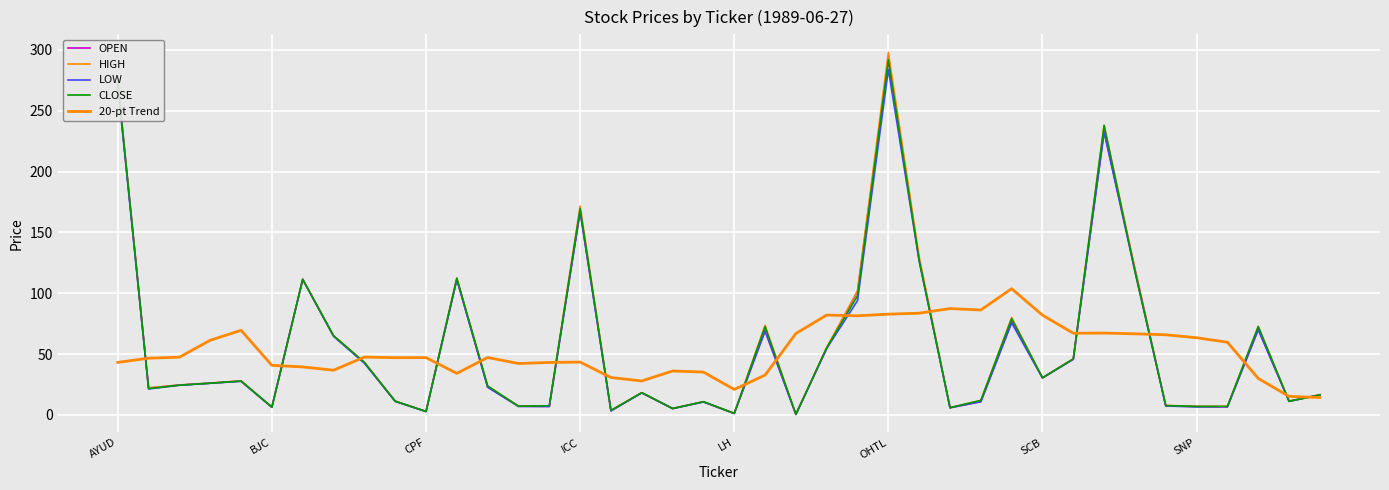

Does the chart display data point markers on the line(s)?

No